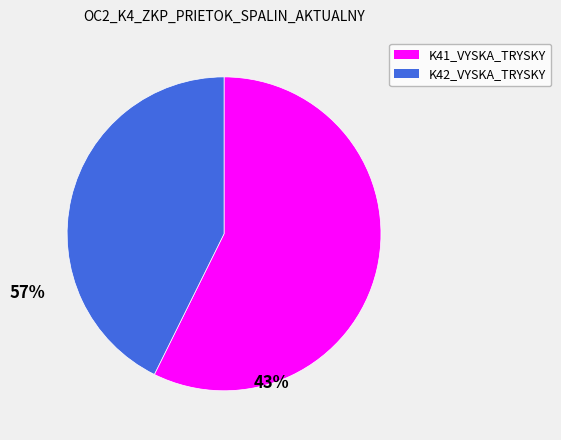

Is the sum of K41_VYSKA_TRYSKY and K42_VYSKA_TRYSKY greater than half?

Yes